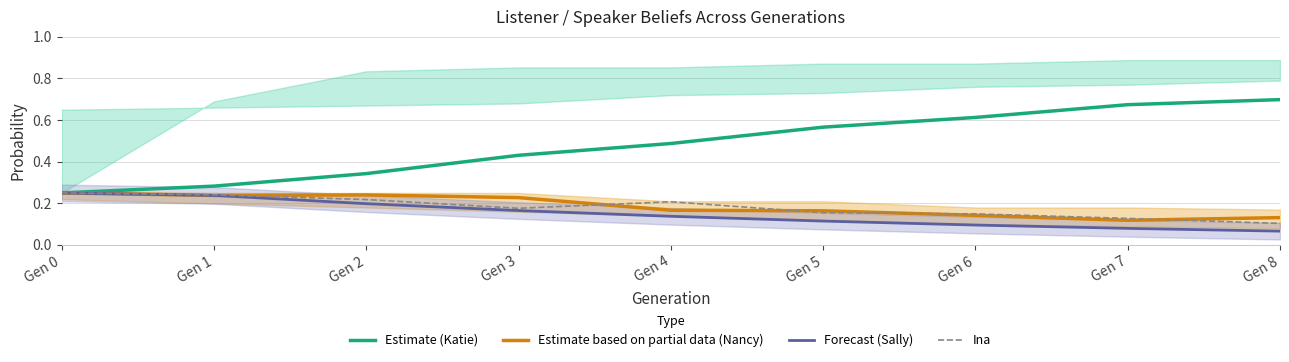

Which category has the lowest value in the Forecast (Sally) series?

Gen 8